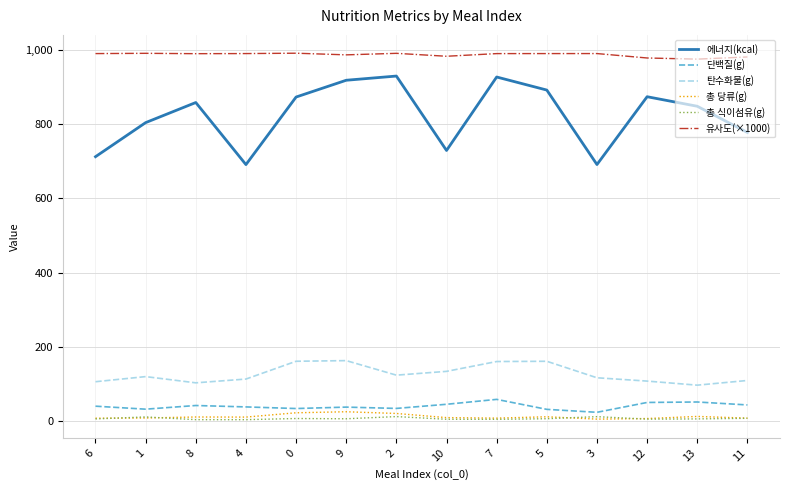

True or false: 에너지(kcal) and 단백질(g) cross at least once.

False